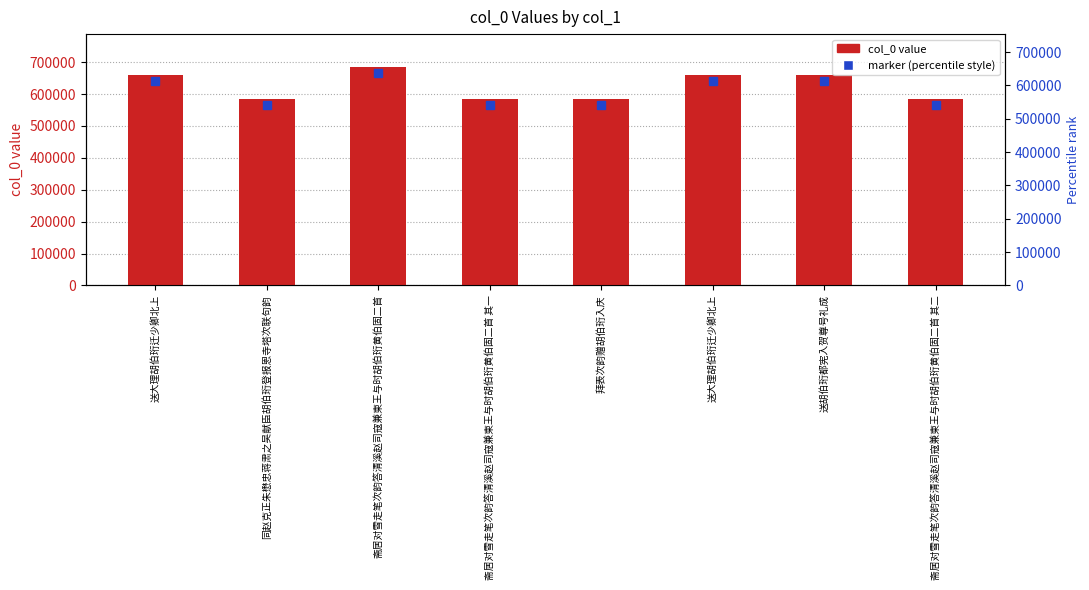

Reading left to right, extract all data points from this chart.

送大理胡伯珩迁少卿北上=660901	同赵克正朱懋忠蒋肃之吴献臣胡伯珩登报恩寺塔次联句韵=583404	斋居对雪走笔次韵答清溪赵司寇兼柬王与时胡伯珩黄伯固二首=685219	斋居对雪走笔次韵答清溪赵司寇兼柬王与时胡伯珩黄伯固二首 其一=583401	拜表次韵赠胡伯珩入庆=583416	送大理胡伯珩迁少卿北上=661066	送胡伯珩都宪入贺尊号礼成=661132	斋居对雪走笔次韵答清溪赵司寇兼柬王与时胡伯珩黄伯固二首 其二=583402